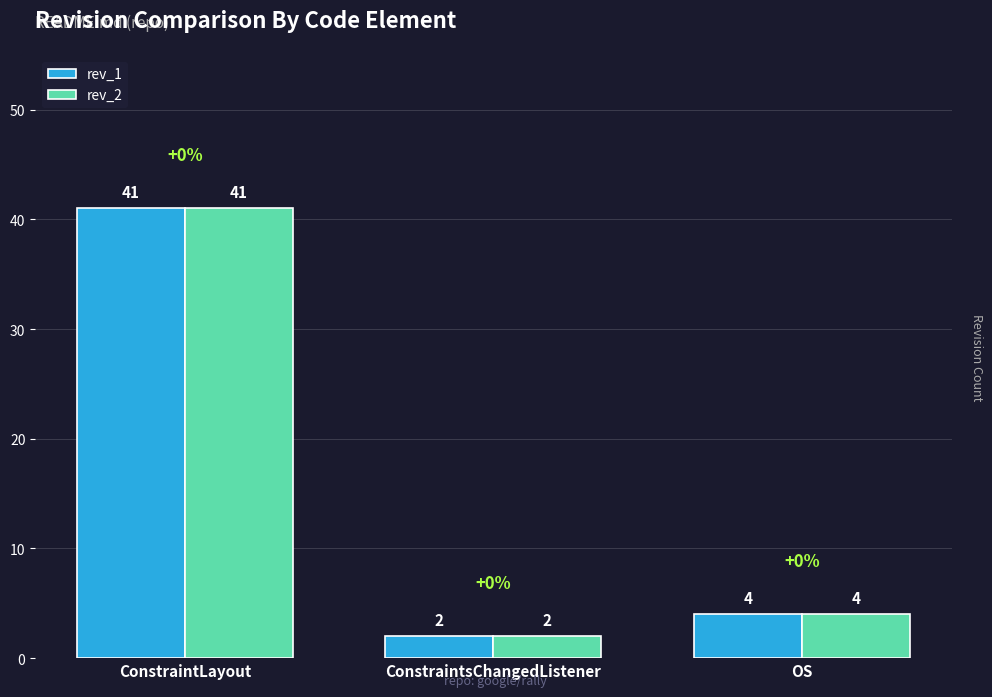

What position from the left is ConstraintsChangedListener?

2